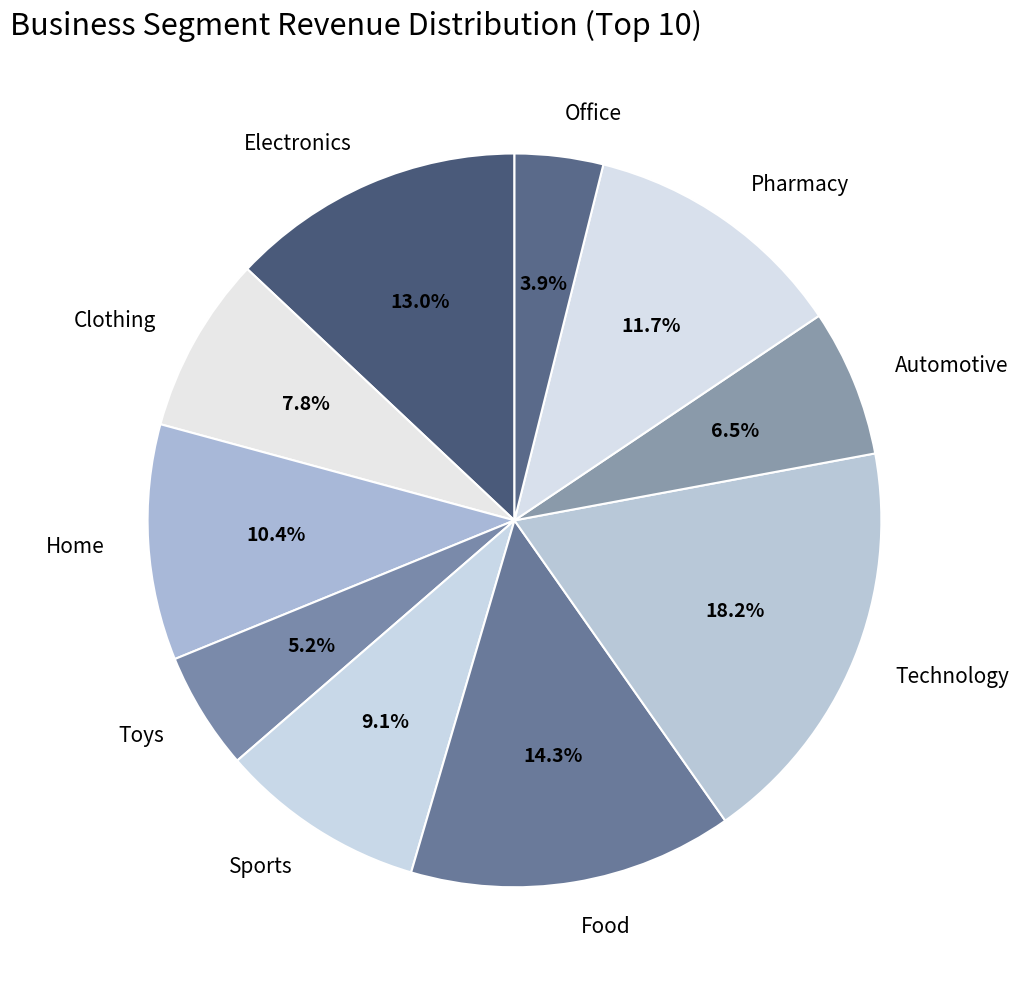

Is there any slice that represents more than half of the pie?

No